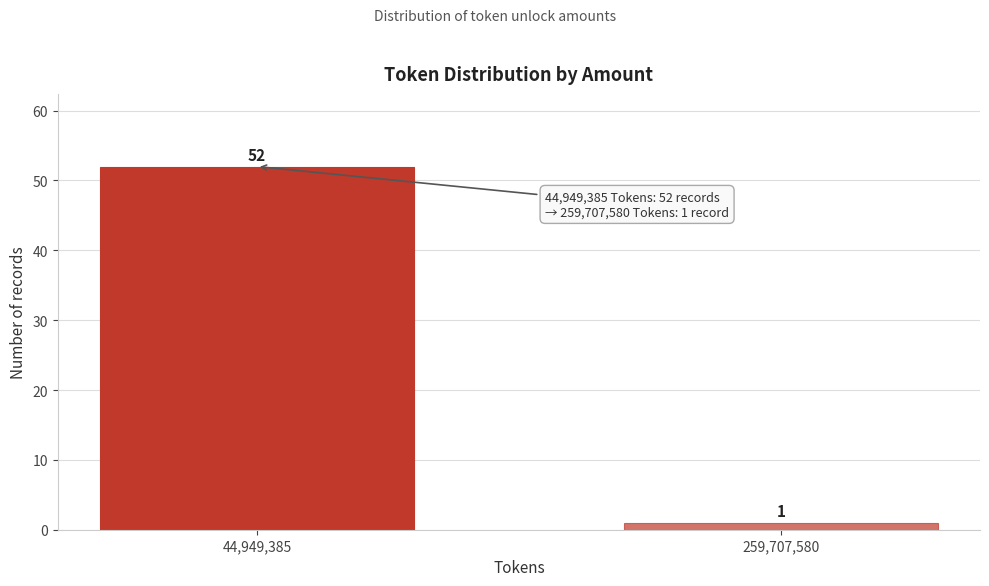

Reading left to right, what are all the values shown in this chart?

44,949,385=52	259,707,580=1